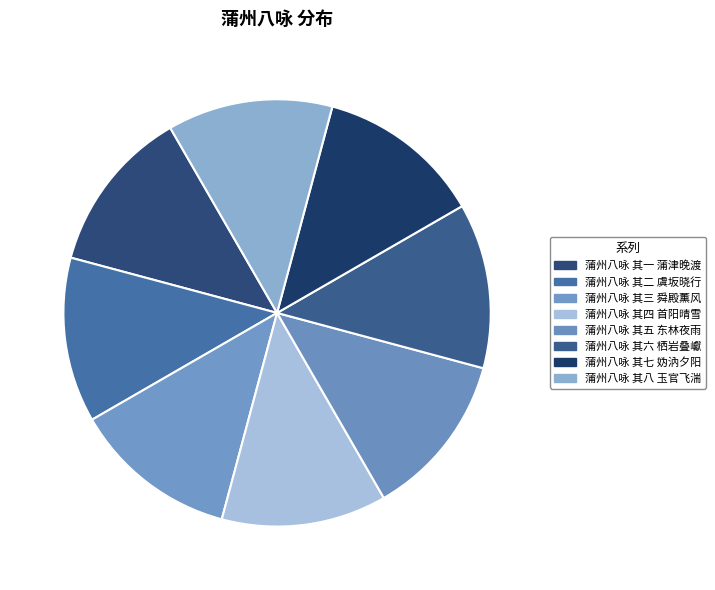

Which category has the biggest portion of the pie?

蒲州八咏 其八 玉官飞湍